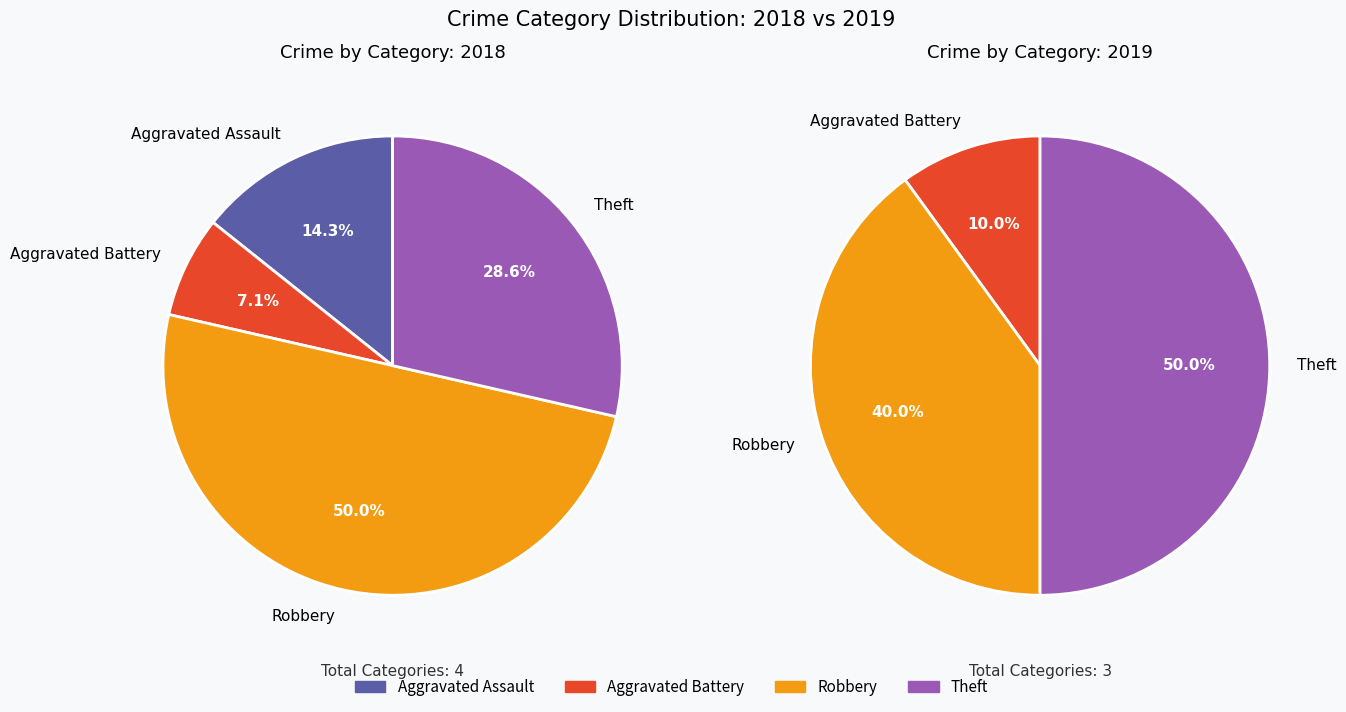

How much of the chart is everything except Aggravated Assault?

85.7%